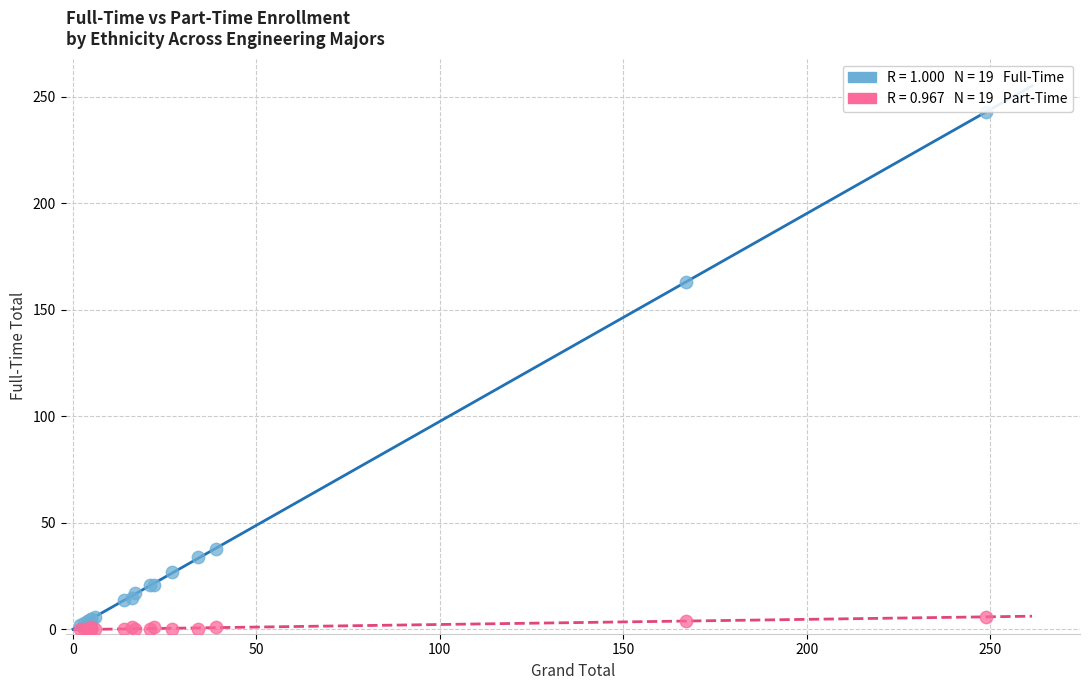

Across all series, what Y value is closest to 121?

163